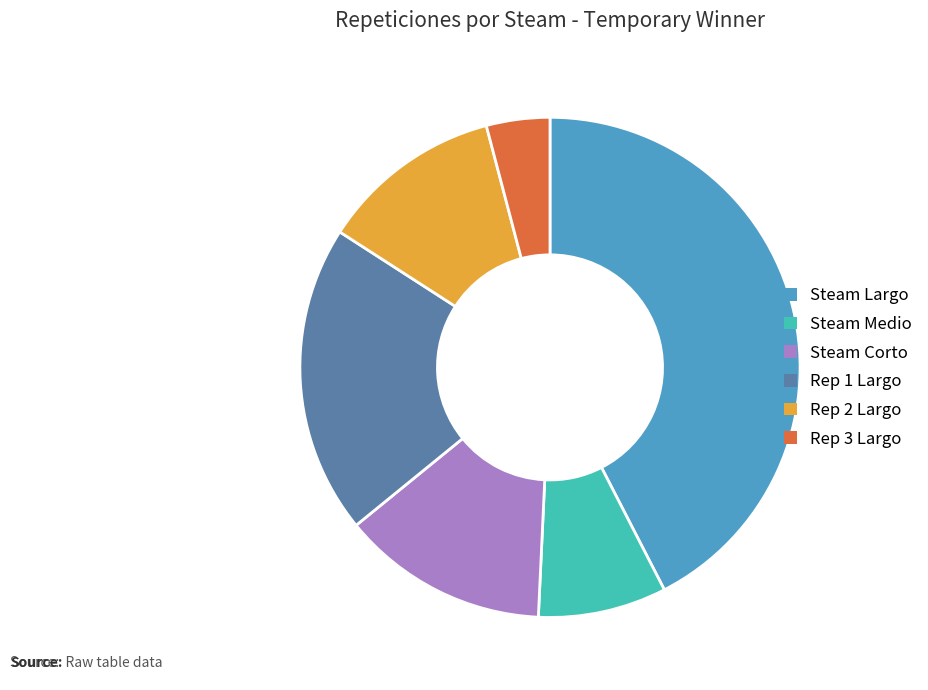

True or false: Rep 1 Largo accounts for 20% of the total.

True